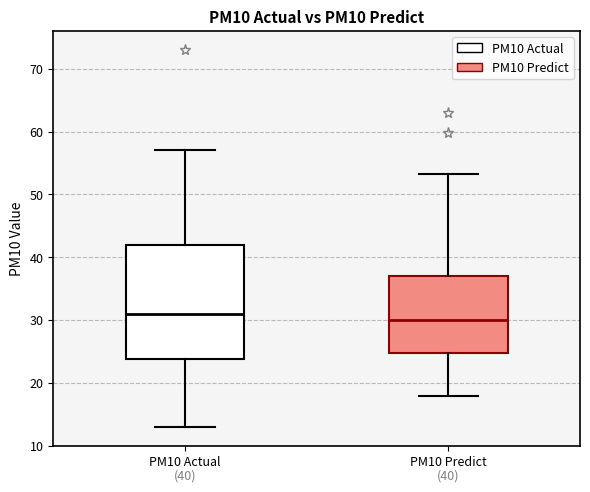

Comparing the boxes themselves (not the whiskers), which one is the tallest?

PM10 Actual